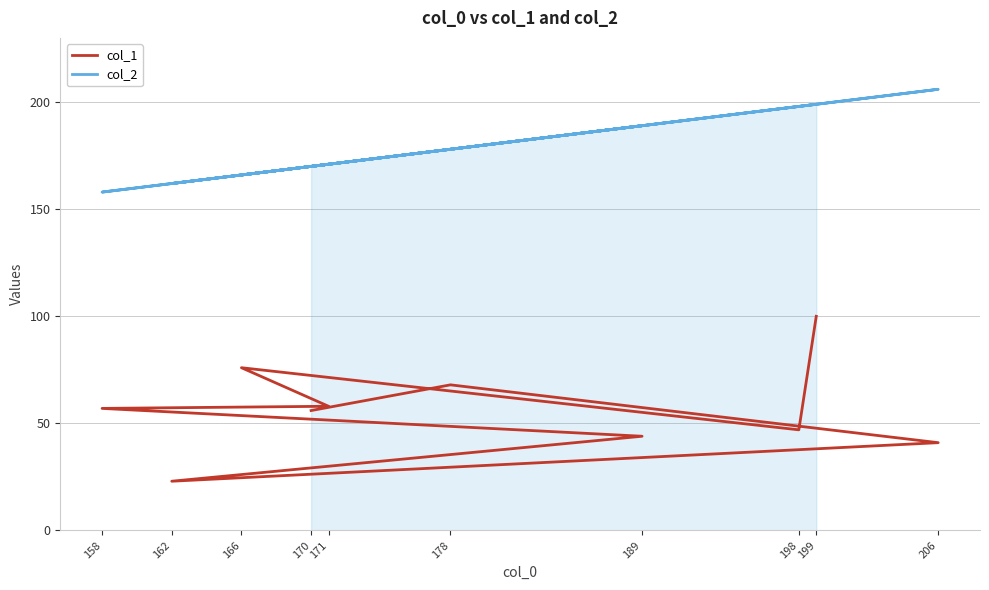

What is the difference between the second highest and second lowest values in the col_2 series?

37